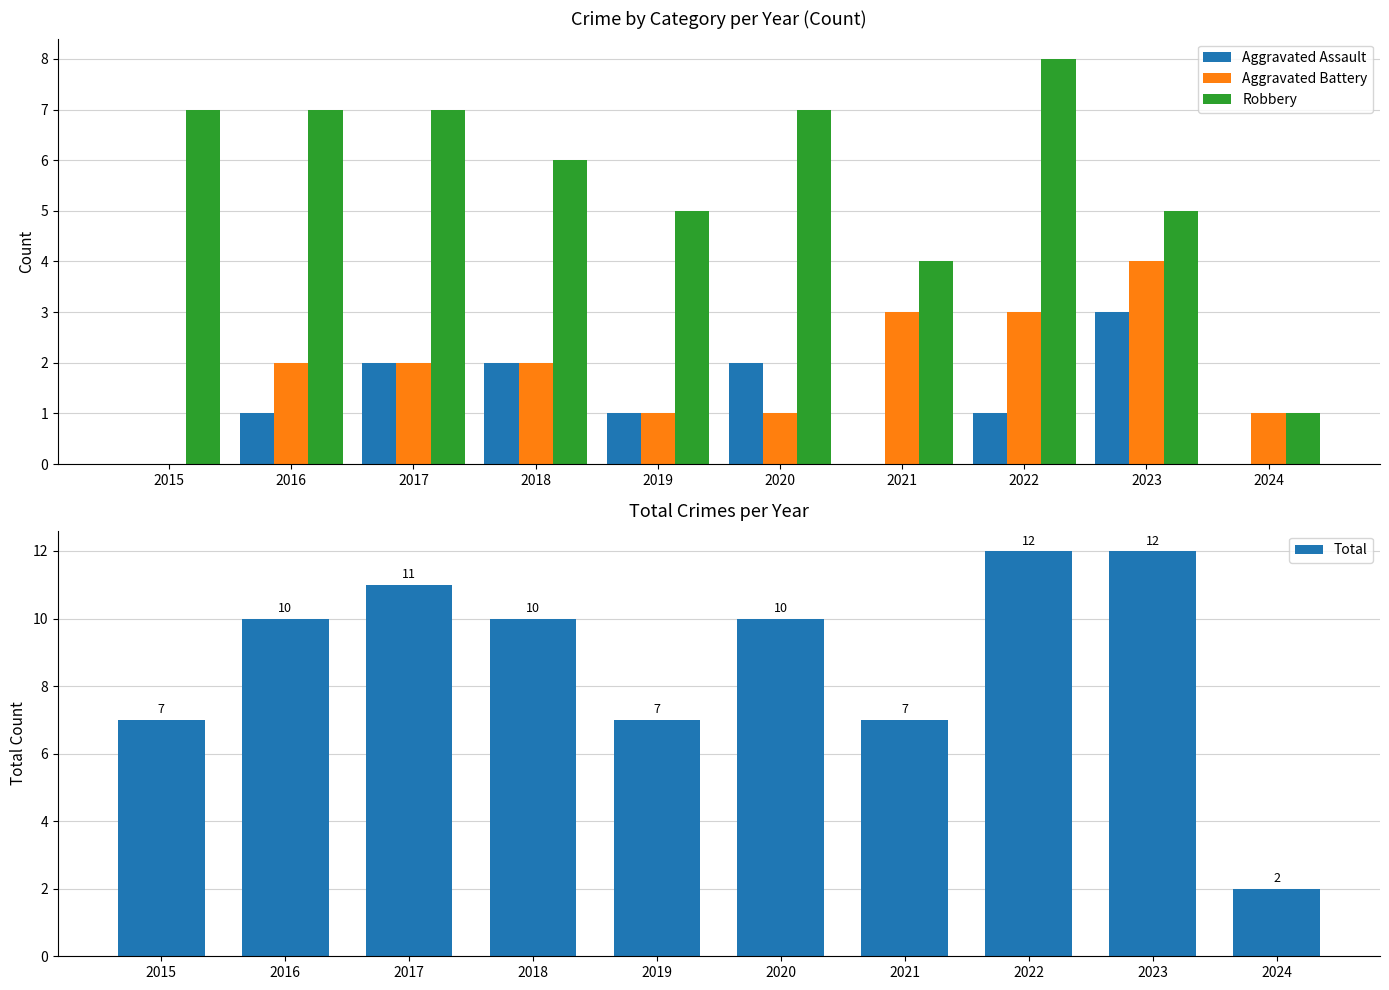

Which category has the highest value across all series?

2022